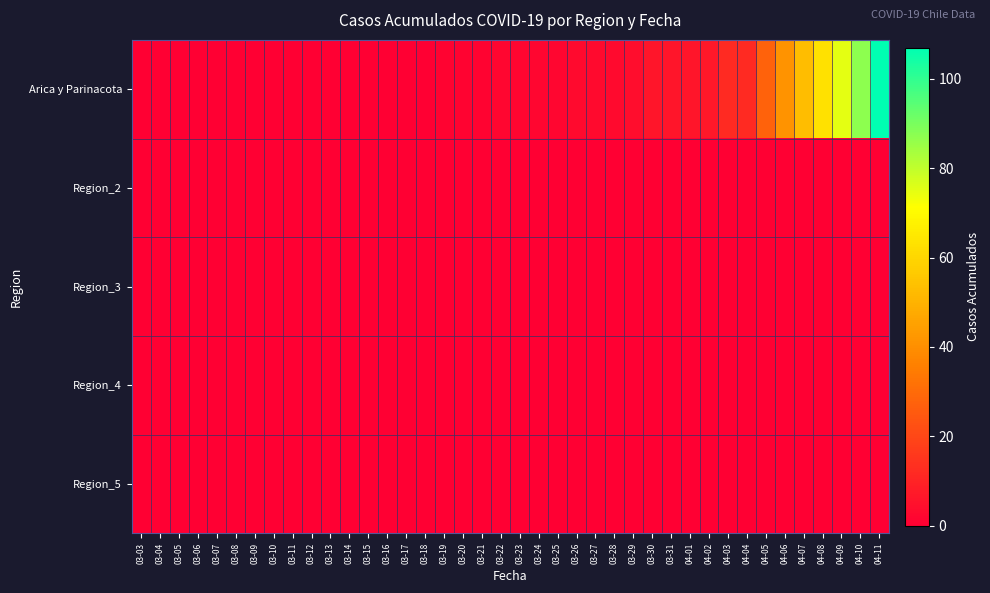

How many series are shown in this chart?

5